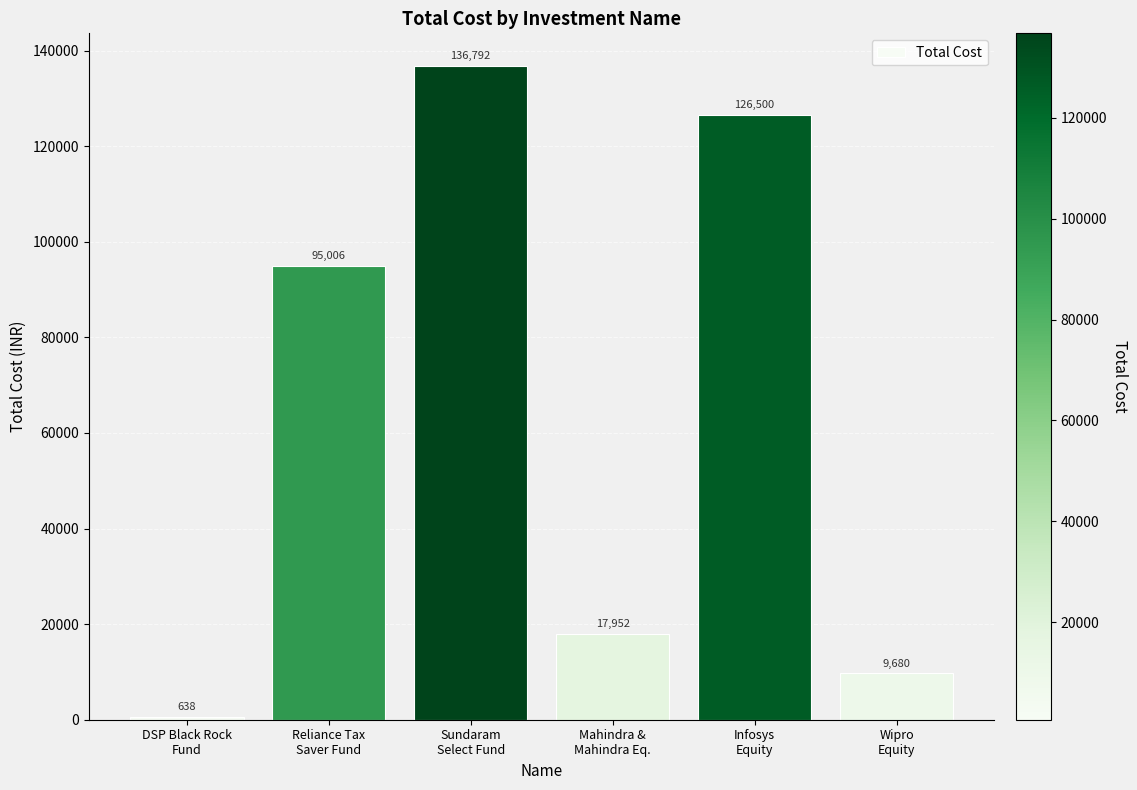

What is the smallest value displayed?

638